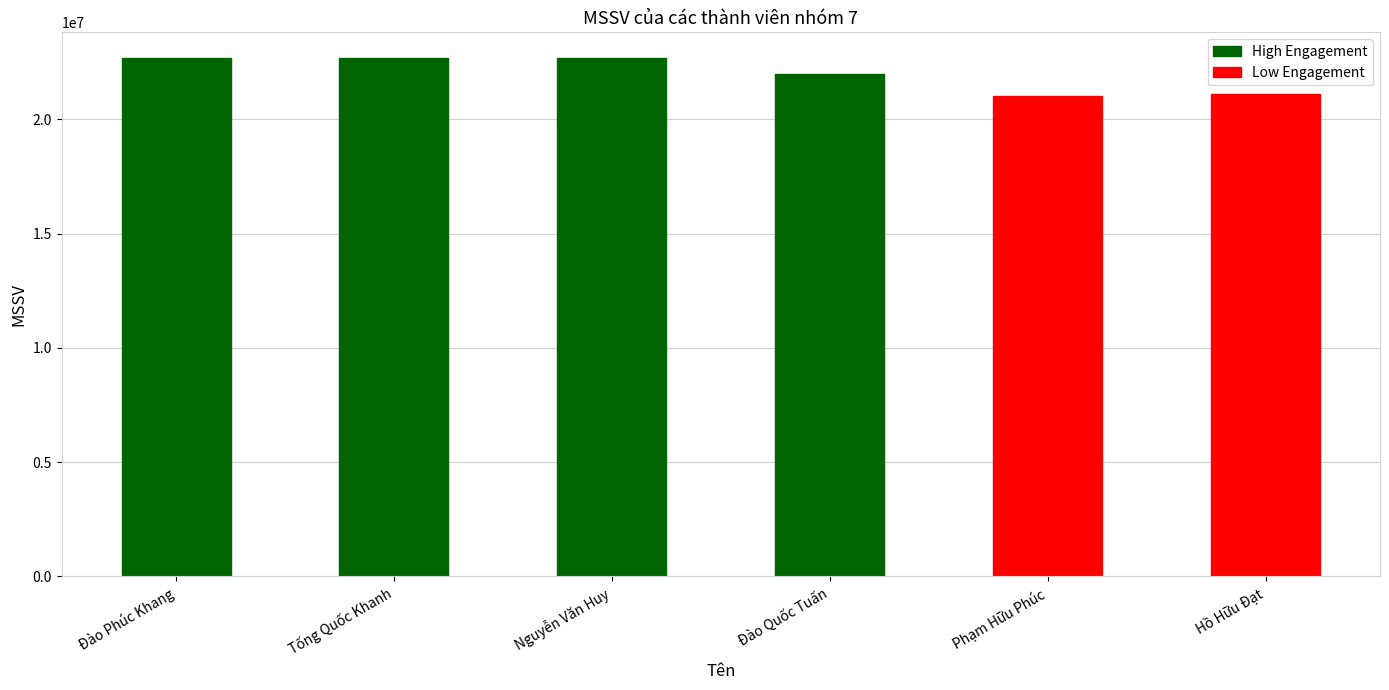

What is the sum of all values?

132168400